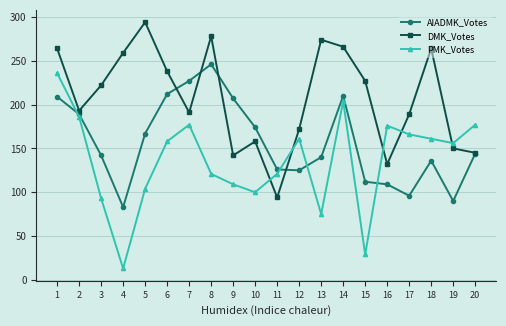

Which category has the lowest value in the AIADMK_Votes series?

4